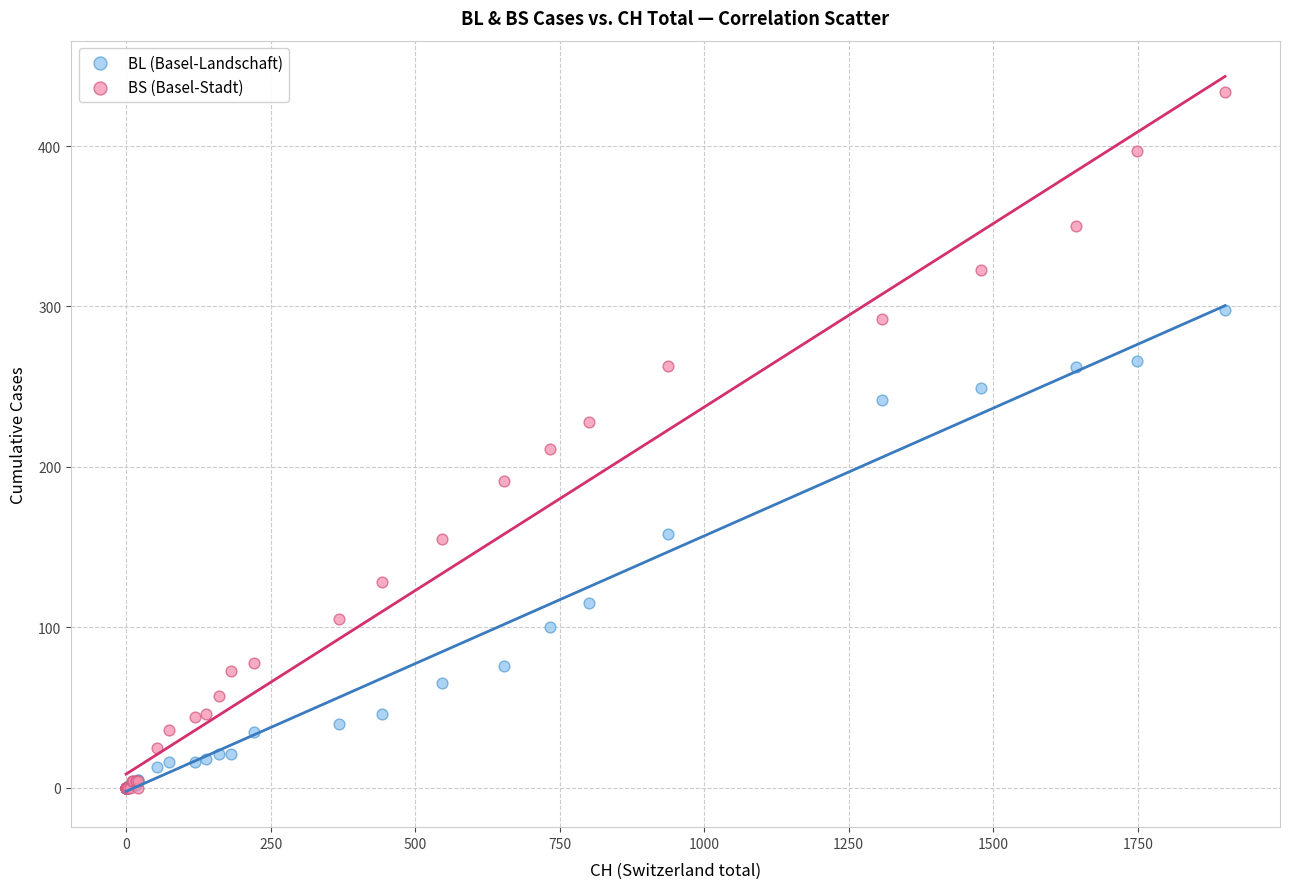

Across all series, what Y value is closest to 217?

211